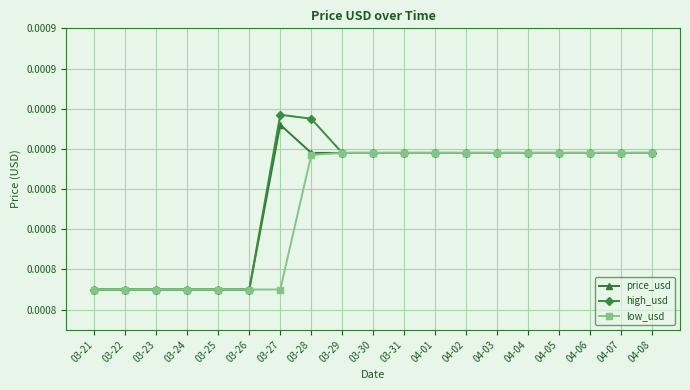

Does the chart have visible grid lines?

Yes